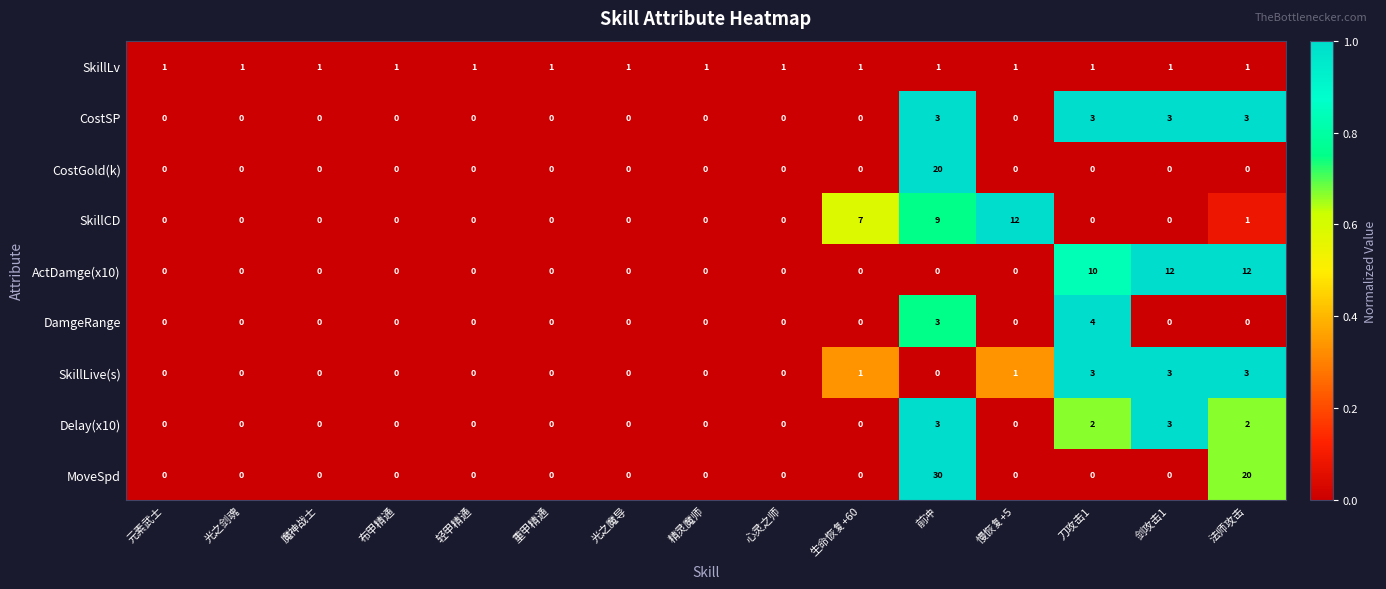

What is the spread (max minus min) of values at 前冲?

30